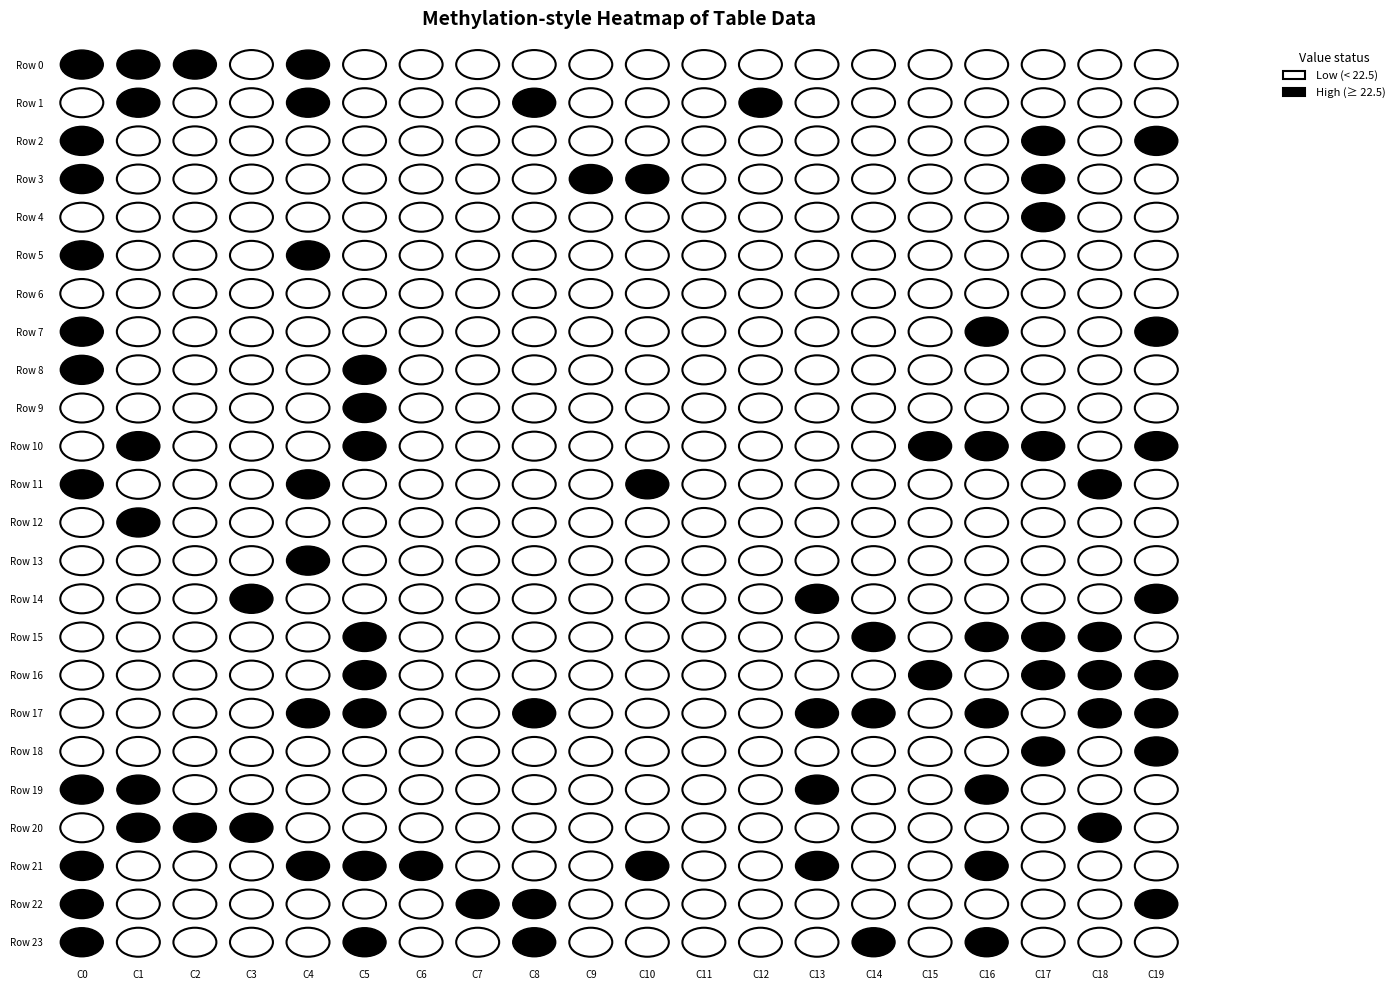

Reading left to right, list all the values displayed in this chart.

row_0: 23.1	23.2	22.6	22.1	23.5	22.2	21.9	22.2	20.9	20.9	20.9	22.3	21.9	22.4	21.8	21.9	22.4	22.2	21.5	22.4
row_1: 22.0	22.8	21.9	22.1	22.8	22.0	21.3	21.5	22.6	22.1	21.7	21.5	22.6	21.7	21.8	21.8	22.0	22.1	21.1	21.5
row_2: 22.8	21.4	21.7	21.6	22.1	21.9	22.2	21.7	21.5	21.9	21.8	21.9	22.3	22.4	21.8	22.0	22.5	22.7	21.2	22.5
row_3: 22.7	22.5	21.4	21.5	22.5	21.8	22.3	21.9	21.7	22.7	22.7	21.7	21.7	22.1	22.0	22.3	22.1	22.6	22.3	21.7
row_4: 22.0	21.7	22.3	21.6	22.0	21.6	21.7	22.3	21.9	21.9	21.2	21.3	21.9	22.0	21.3	21.7	22.2	22.5	22.0	22.0
row_5: 23.1	21.9	21.6	21.6	22.7	22.3	21.4	21.2	20.8	22.1	22.2	21.3	21.6	21.5	22.1	22.3	21.7	22.4	22.1	21.5
row_6: 21.9	22.2	22.1	22.5	22.0	21.8	21.6	21.8	22.2	21.7	20.7	22.2	22.1	21.7	21.3	21.5	22.1	22.0	22.3	22.1
row_7: 22.9	22.4	22.5	21.9	22.1	21.9	22.0	22.0	22.2	21.3	21.8	21.7	22.0	22.0	21.6	22.0	22.8	21.7	22.1	22.6
row_8: 22.8	21.8	22.2	22.1	21.8	22.5	22.2	22.1	21.8	21.4	21.9	22.0	22.1	22.2	21.6	21.9	22.0	22.4	21.7	21.9
row_9: 22.0	21.9	21.9	21.4	22.3	22.5	21.9	21.6	22.0	22.2	22.3	22.4	22.3	22.2	21.8	21.7	22.4	22.4	22.2	21.8
row_10: 22.0	22.6	22.2	22.2	22.0	22.6	21.2	21.5	21.3	22.2	21.4	21.9	22.1	21.6	21.6	22.5	23.1	22.7	22.1	22.6
row_11: 23.2	22.5	21.9	21.7	22.6	22.3	22.1	21.5	22.1	22.3	22.6	21.2	21.9	21.8	22.1	21.1	21.9	21.7	22.6	21.9
row_12: 21.5	22.6	22.0	21.4	22.3	22.0	21.4	22.2	21.9	21.7	21.5	21.4	21.6	22.0	22.1	22.0	22.1	22.0	22.2	22.1
row_13: 21.8	21.9	21.9	21.8	23.8	21.9	21.4	20.8	22.1	22.3	22.0	21.3	22.2	22.4	22.1	21.3	21.7	22.2	22.0	22.5
row_14: 22.0	21.3	20.9	22.9	21.6	21.9	22.0	22.1	21.9	22.3	21.9	21.8	21.8	22.6	22.3	22.2	22.0	22.2	22.3	22.6
row_15: 22.5	22.5	21.4	21.8	21.9	22.9	21.7	22.4	22.4	21.4	21.8	21.6	22.1	21.8	23.0	21.8	23.1	22.5	22.5	22.3
row_16: 21.5	22.1	21.4	21.7	22.1	22.5	21.3	22.0	21.9	22.5	22.3	22.2	21.9	22.0	22.2	22.5	22.3	22.8	22.6	23.3
row_17: 22.3	21.2	21.9	22.4	22.6	22.9	21.4	21.6	22.7	21.5	22.2	21.8	22.4	22.5	22.5	21.8	22.8	22.3	22.9	24.1
row_18: 20.5	22.1	21.5	22.2	22.4	22.4	21.7	21.7	22.0	21.8	21.7	21.8	22.1	22.1	21.4	22.1	21.7	22.6	22.2	22.7
row_19: 23.2	23.1	21.5	21.2	22.5	21.8	21.9	22.4	22.3	22.4	22.2	21.2	21.7	22.8	21.7	21.7	22.6	22.2	22.4	22.4
row_20: 22.5	22.6	23.0	23.3	22.5	22.1	21.6	22.3	20.9	22.1	21.1	22.3	22.1	22.4	22.0	22.1	22.4	21.3	22.7	22.3
row_21: 23.4	22.3	22.2	22.0	23.3	23.8	22.7	20.7	22.2	22.3	22.6	22.2	21.8	22.7	21.5	21.8	23.2	21.8	22.1	21.8
row_22: 22.9	22.3	22.3	20.8	22.0	22.5	21.7	22.9	23.4	22.1	21.2	22.0	21.9	22.1	22.2	21.9	22.0	21.6	21.6	23.0
row_23: 22.9	21.3	22.4	21.6	22.3	23.3	22.4	20.6	23.0	21.5	21.5	22.0	22.1	22.4	22.6	21.4	22.9	21.5	21.9	22.0